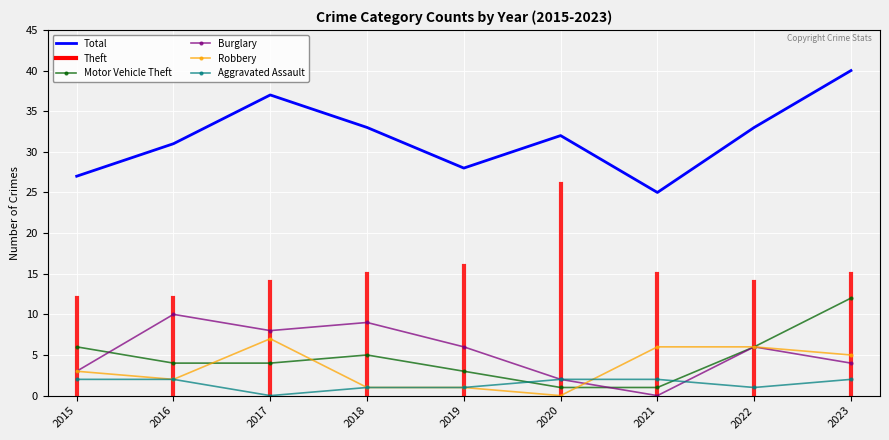

The Robbery series shows 5 at 2023. True or false?

True